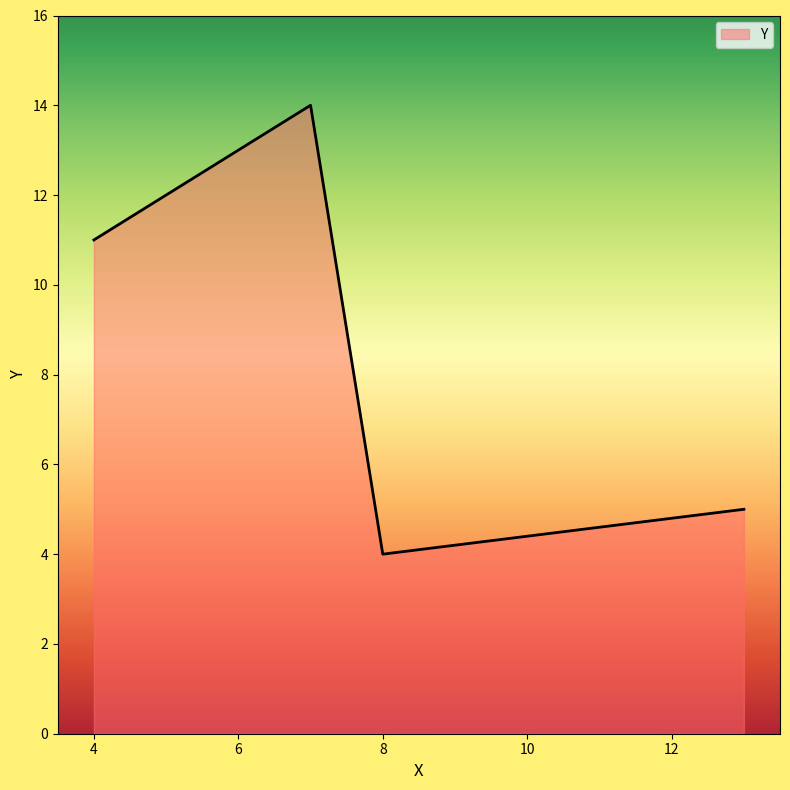

How many interior local peaks (higher than both neighbors) does the data have?

1